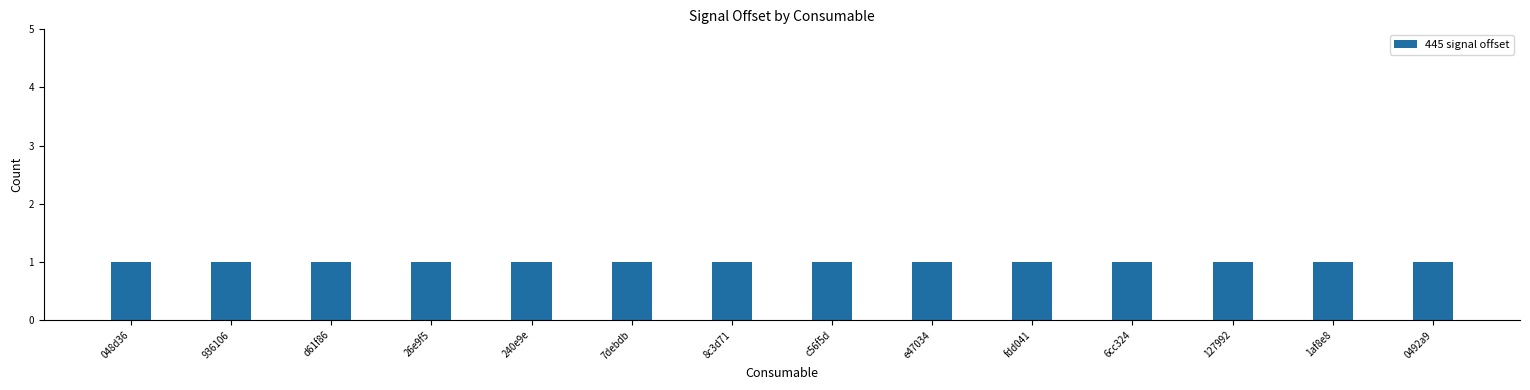

At which label is 445 signal offset closest to 1?

048d36